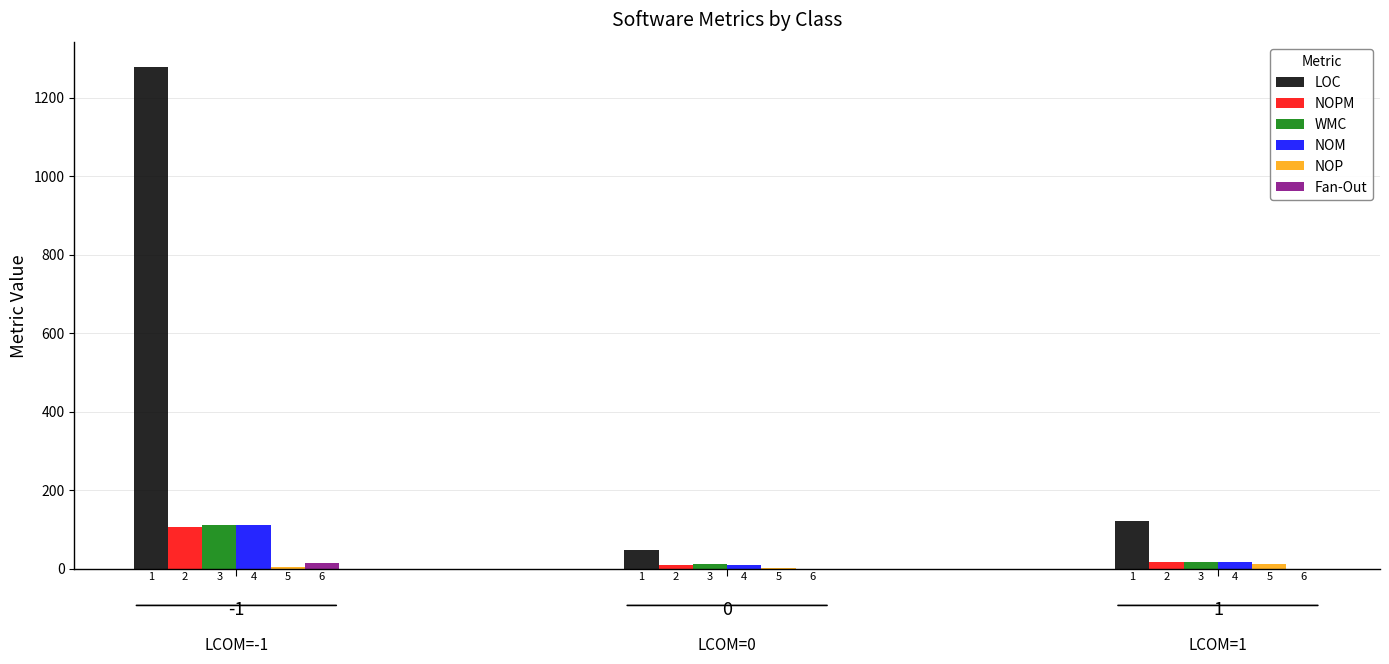

Count the number of categories in the chart.

3